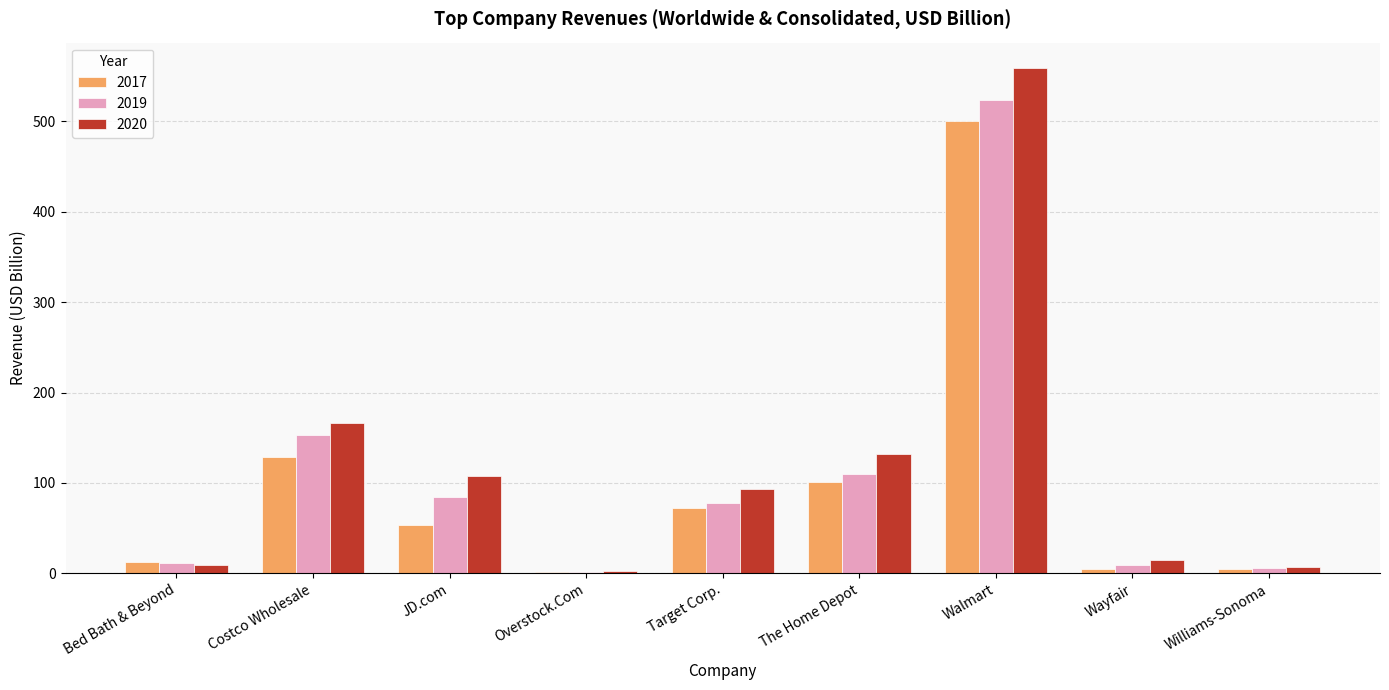

At which category does the chart reach its peak across all series?

Walmart